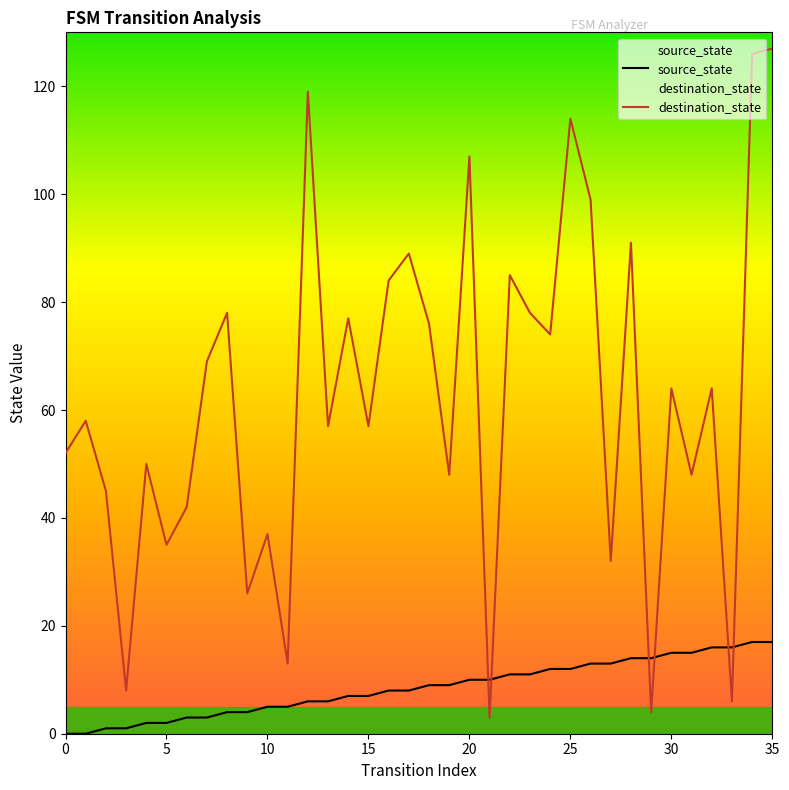

Which series has the largest total across all categories?

destination_state